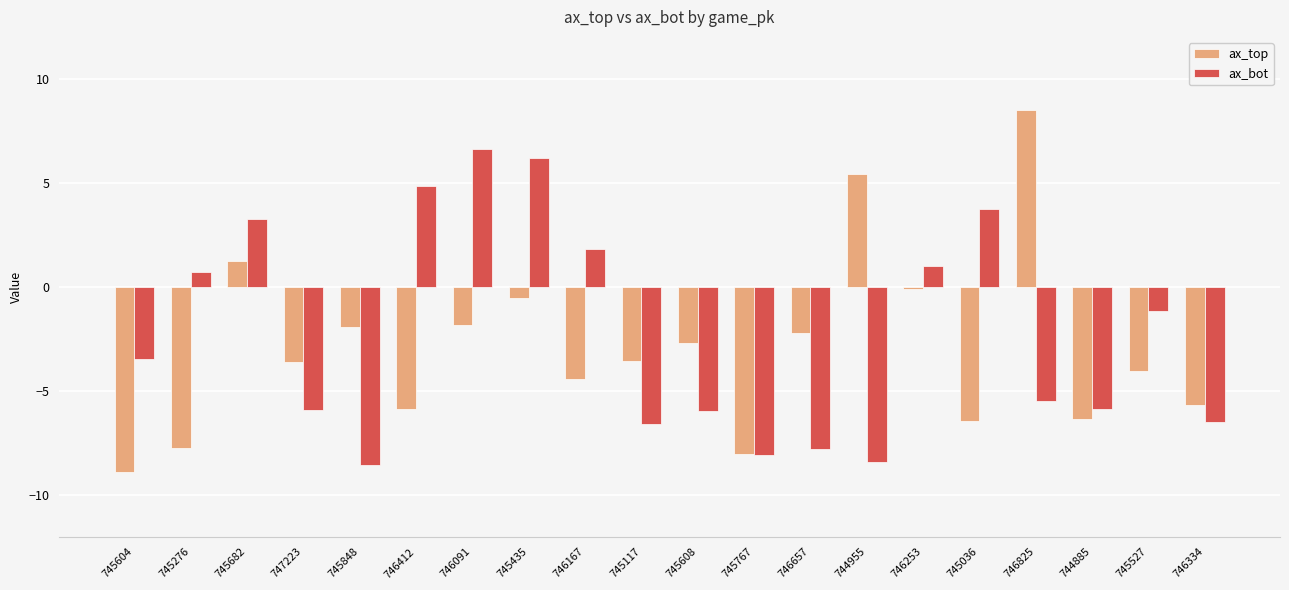

True or false: ax_bot has a value of -7.8 at 746657.

True